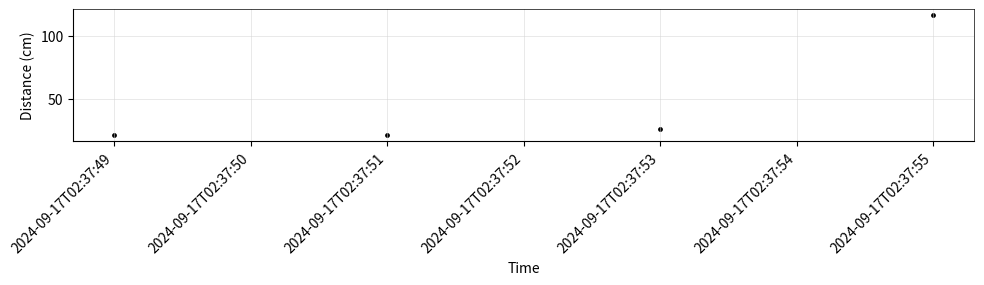

What is the average X value?

19983.1